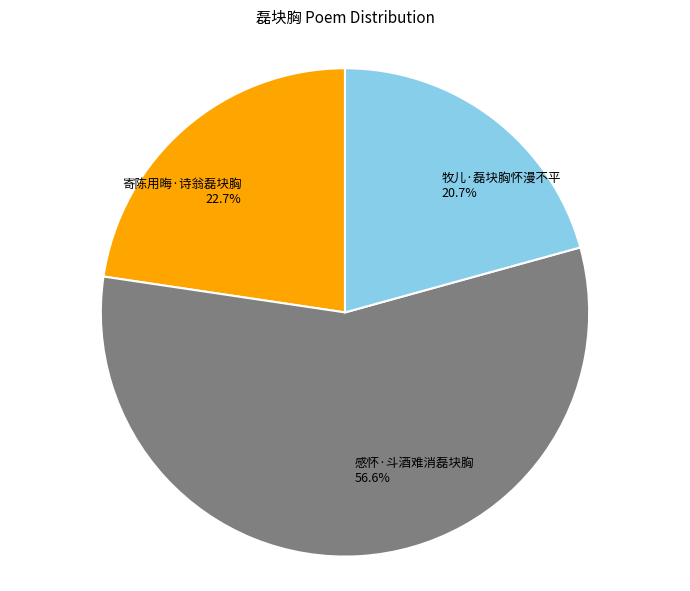

True or false: 感怀·斗酒难消磊块胸 accounts for 57% of the total.

True